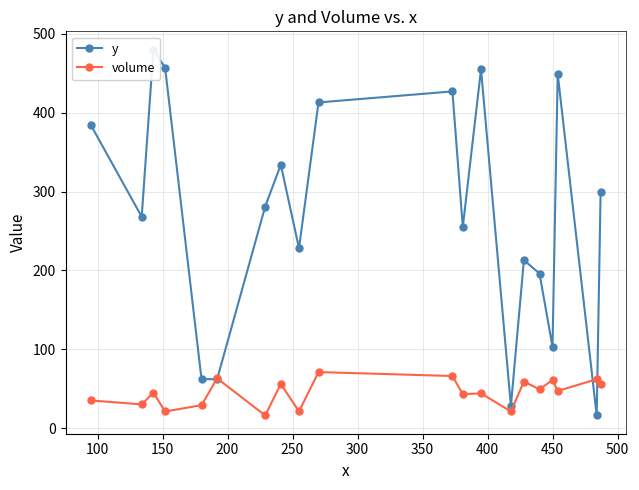

What is the lowest value of the volume series?

16